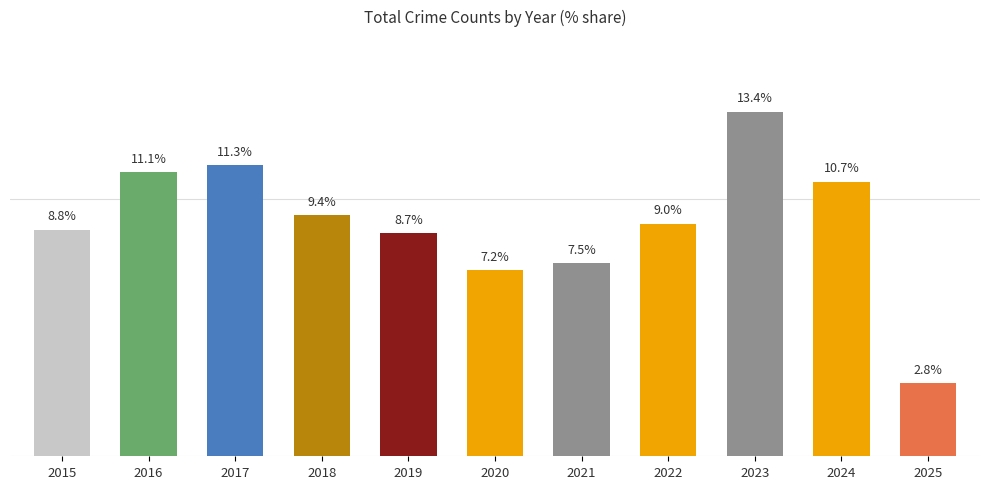

Rank the categories by value from lowest to highest.

2025, 2020, 2021, 2019, 2015, 2022, 2018, 2024, 2016, 2017, 2023